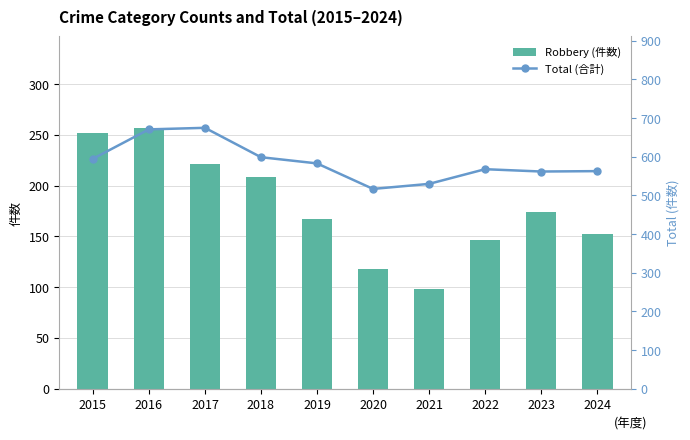

Is the value of Total (合計) at 2019 greater than the value of Robbery (件数) at 2023?

Yes